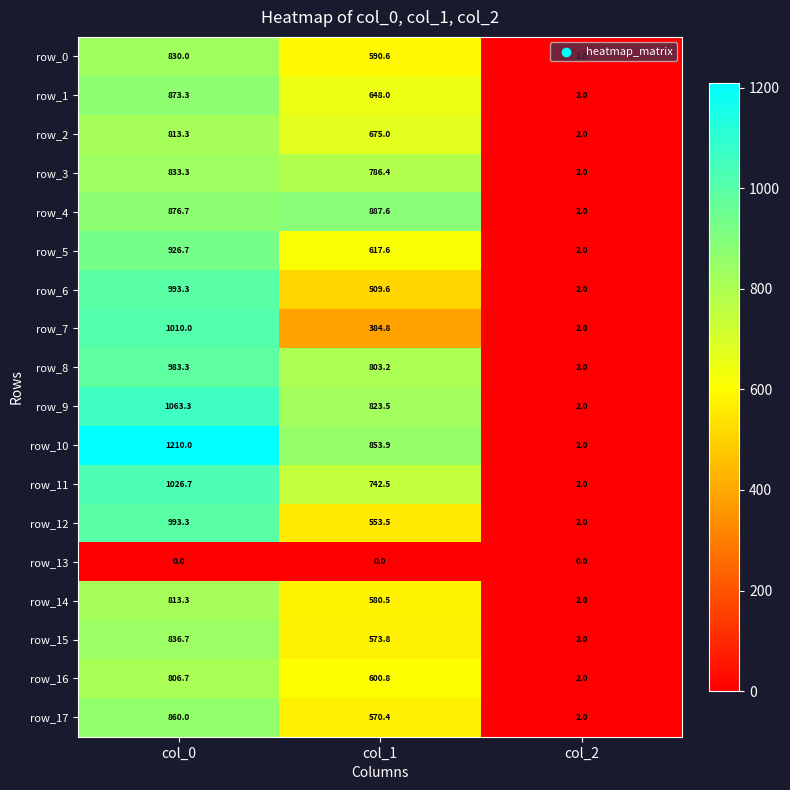

List the labels in order of row_14 value, smallest first.

col_2, col_1, col_0